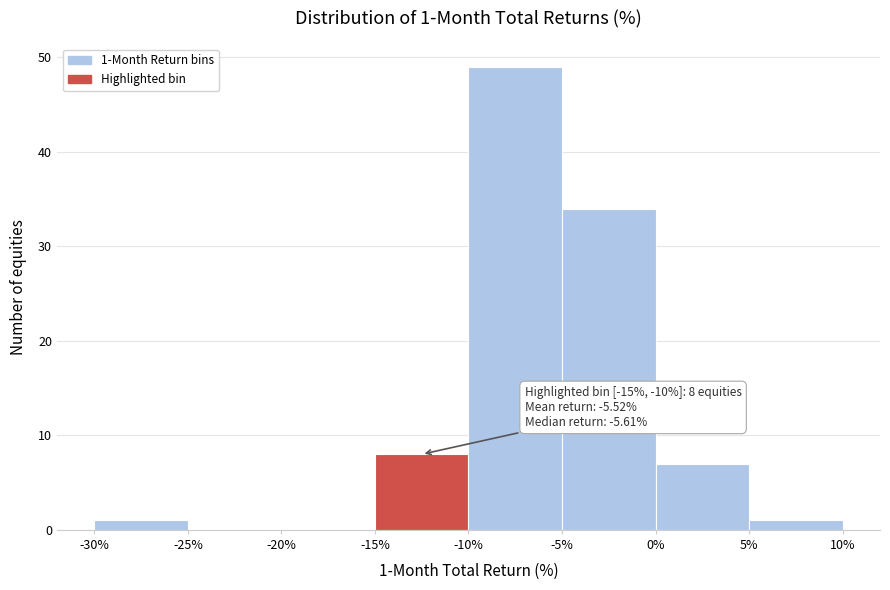

Over which range of the x-axis is the bar tallest?

-10% to -5%